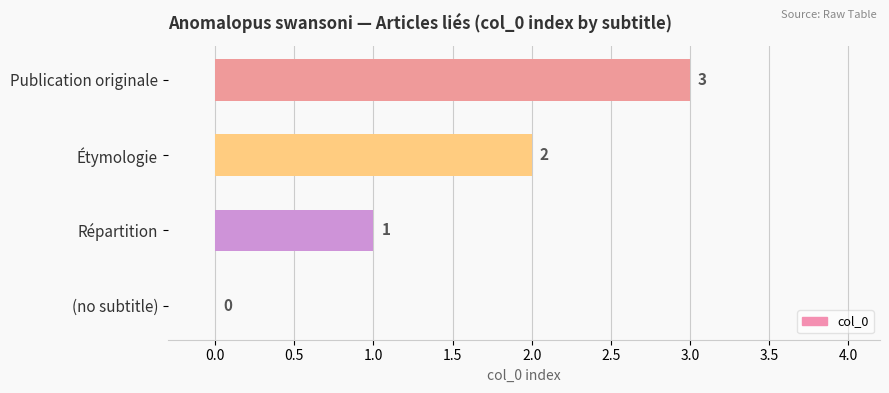

The value at Publication originale is 3. True or false?

True